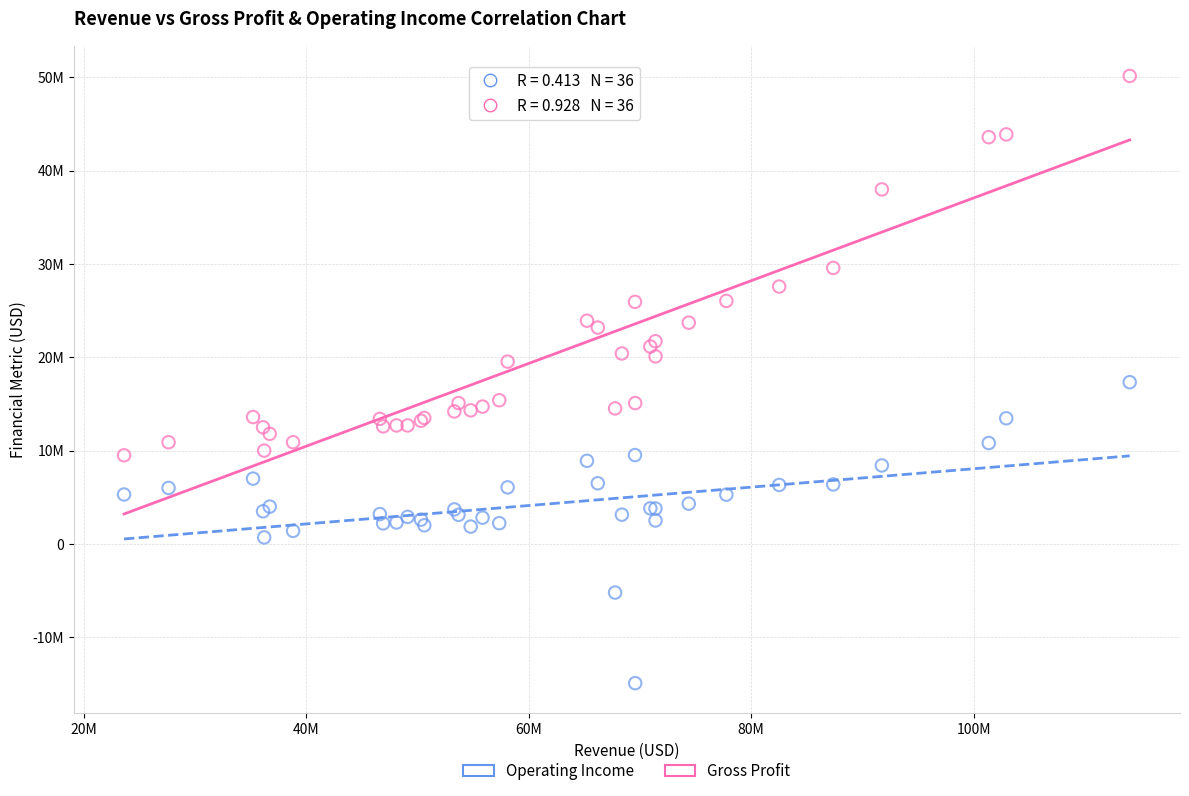

What are all the series names shown in the legend?

Operating Income, Gross Profit